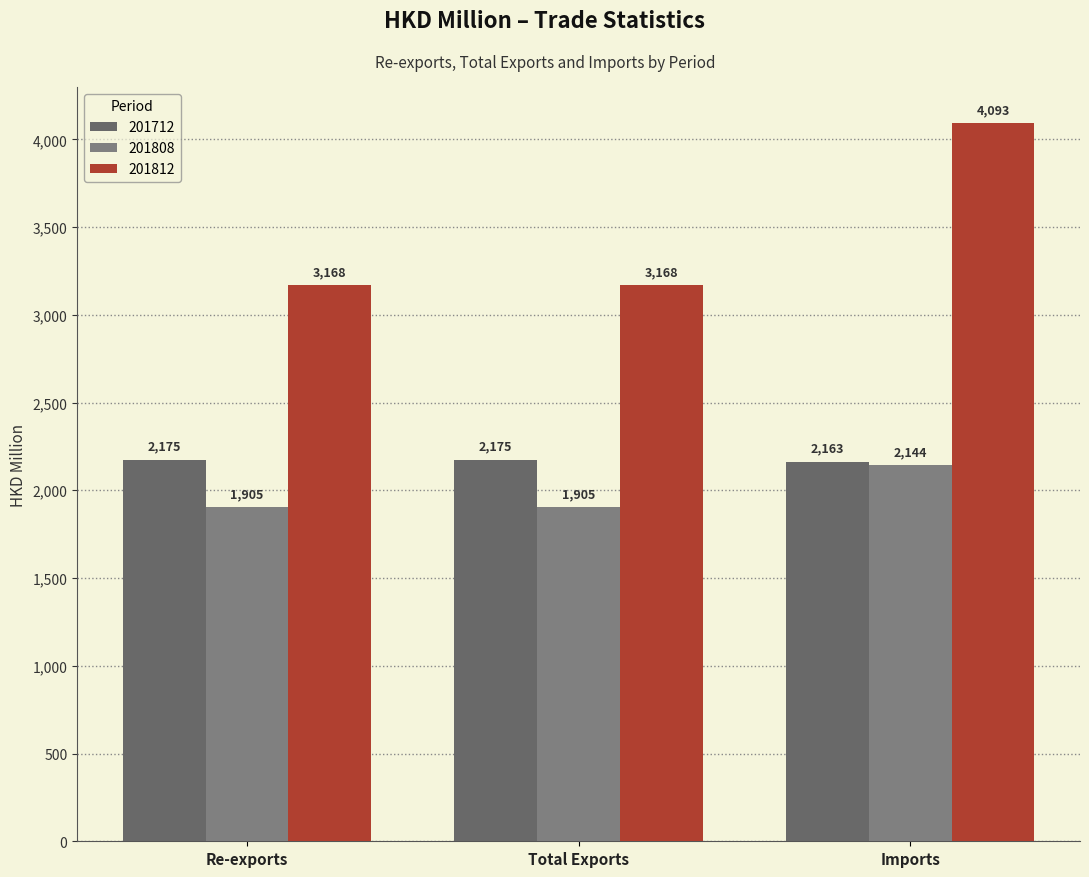

What is the sum of all 201712 values?

6512.5